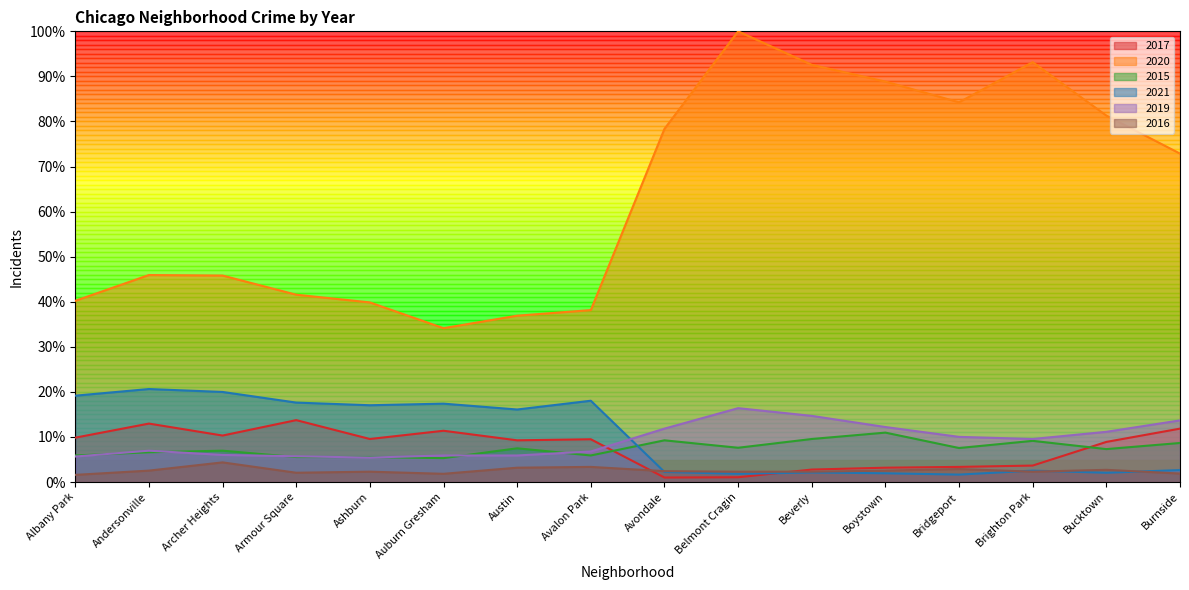

What is the label of the 16th point from the right?

Albany Park